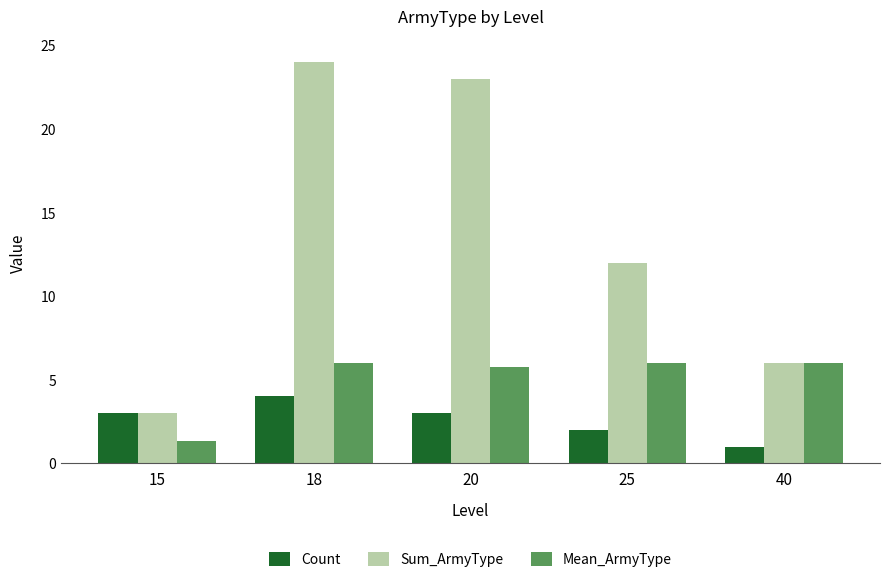

What are all the series names shown in the legend?

Count, Sum_ArmyType, Mean_ArmyType